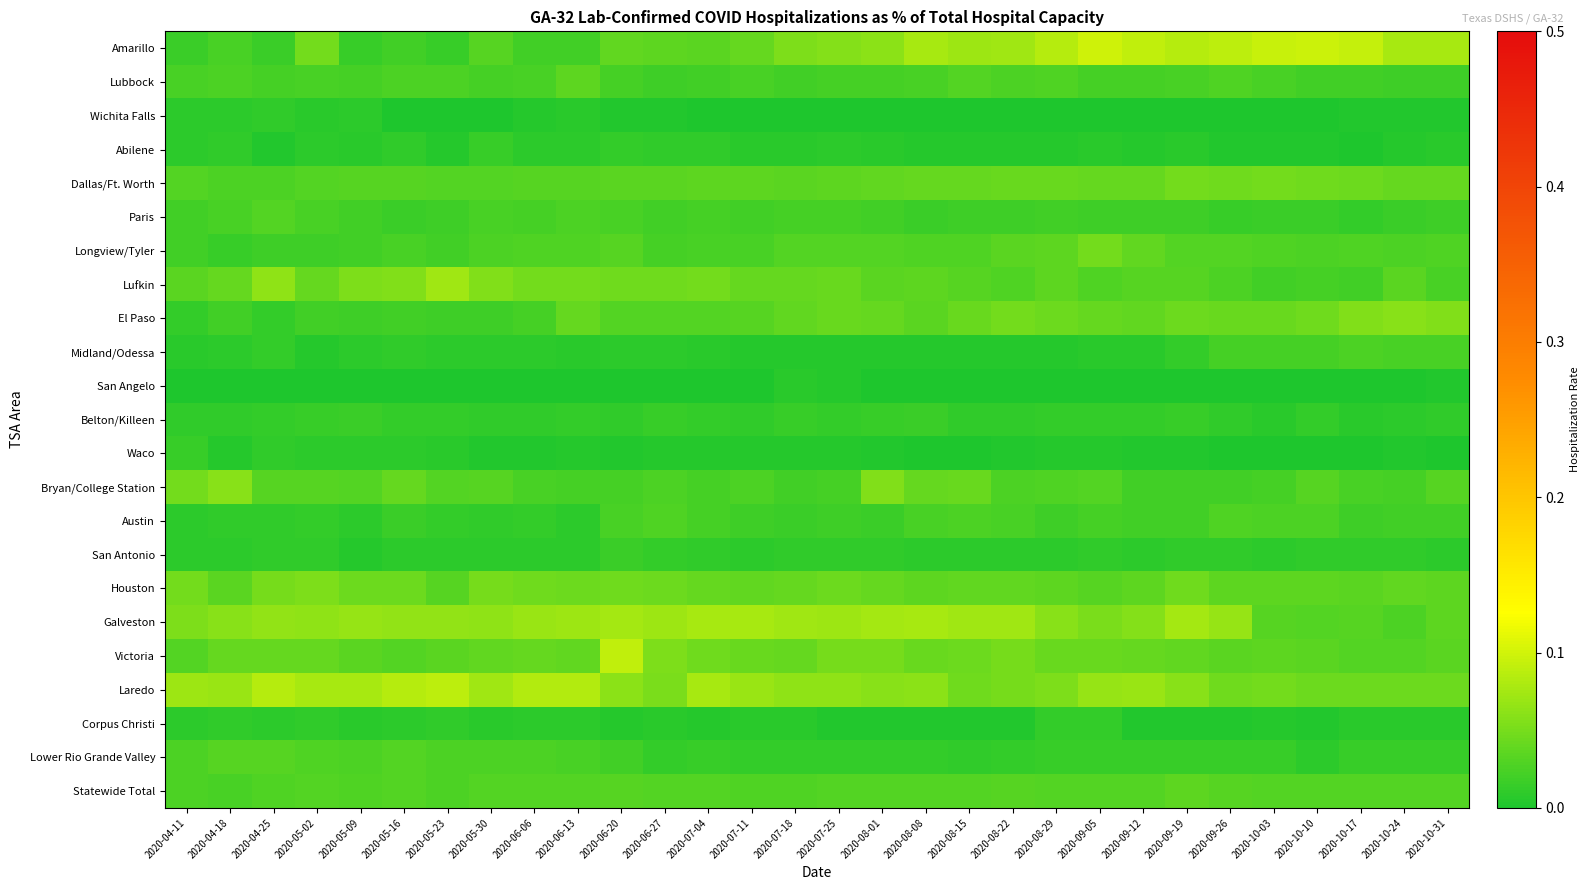

At which category is the sum across all series the highest?

2020-06-20